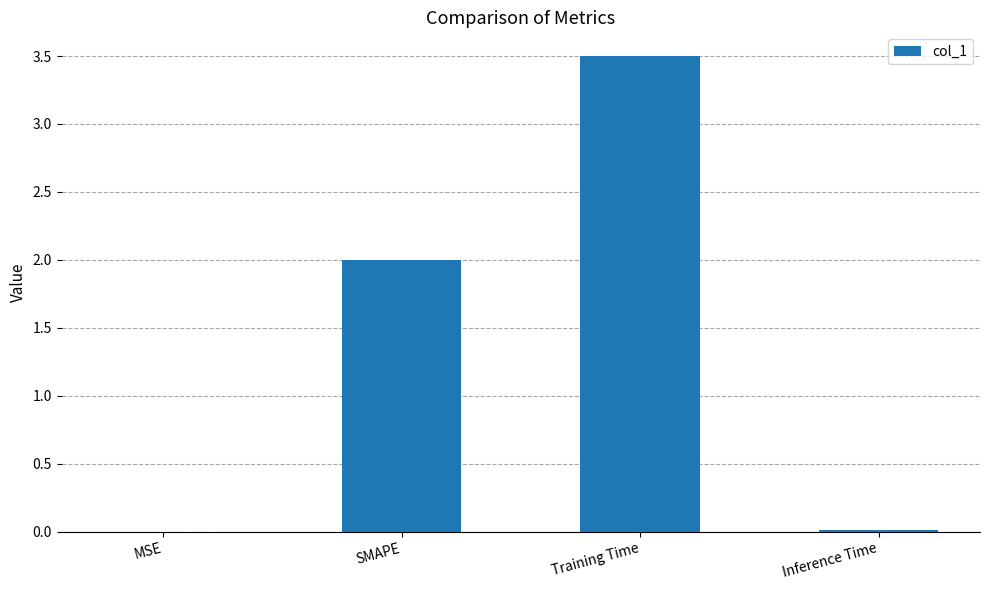

True or false: the data shows 3.5 at Training Time.

True